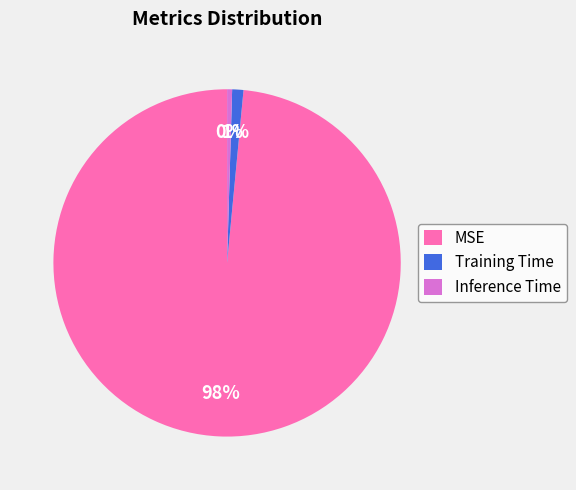

To the nearest percent, what percentage of the pie is Training Time?

1%